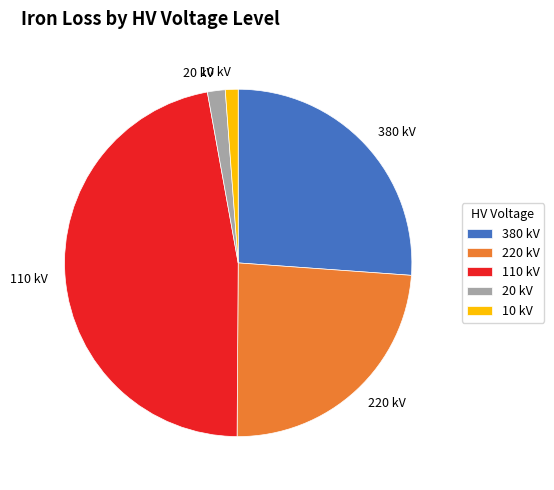

Is the sum of 380 kV and 20 kV greater than half?

No